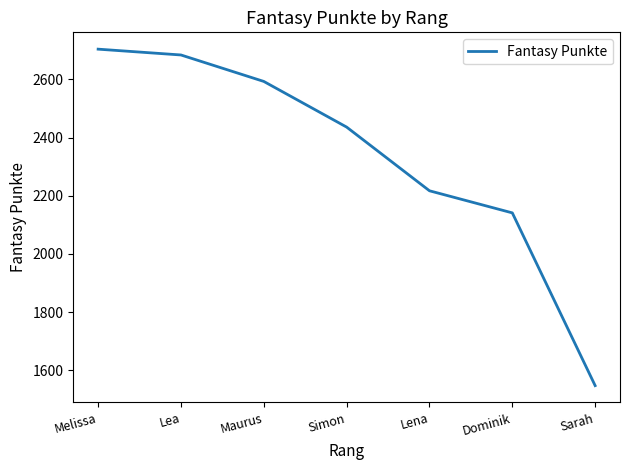

The chart shows a value of 2141 at Dominik. True or false?

True